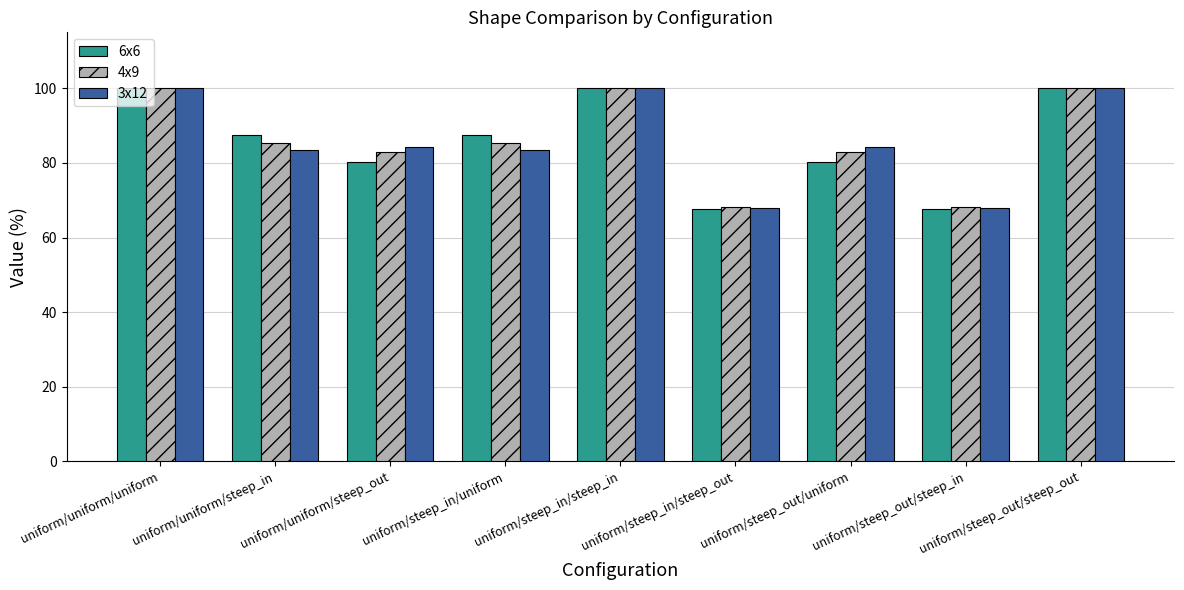

What is the value of the 6x6 bar at the 3rd from the left?

80.2